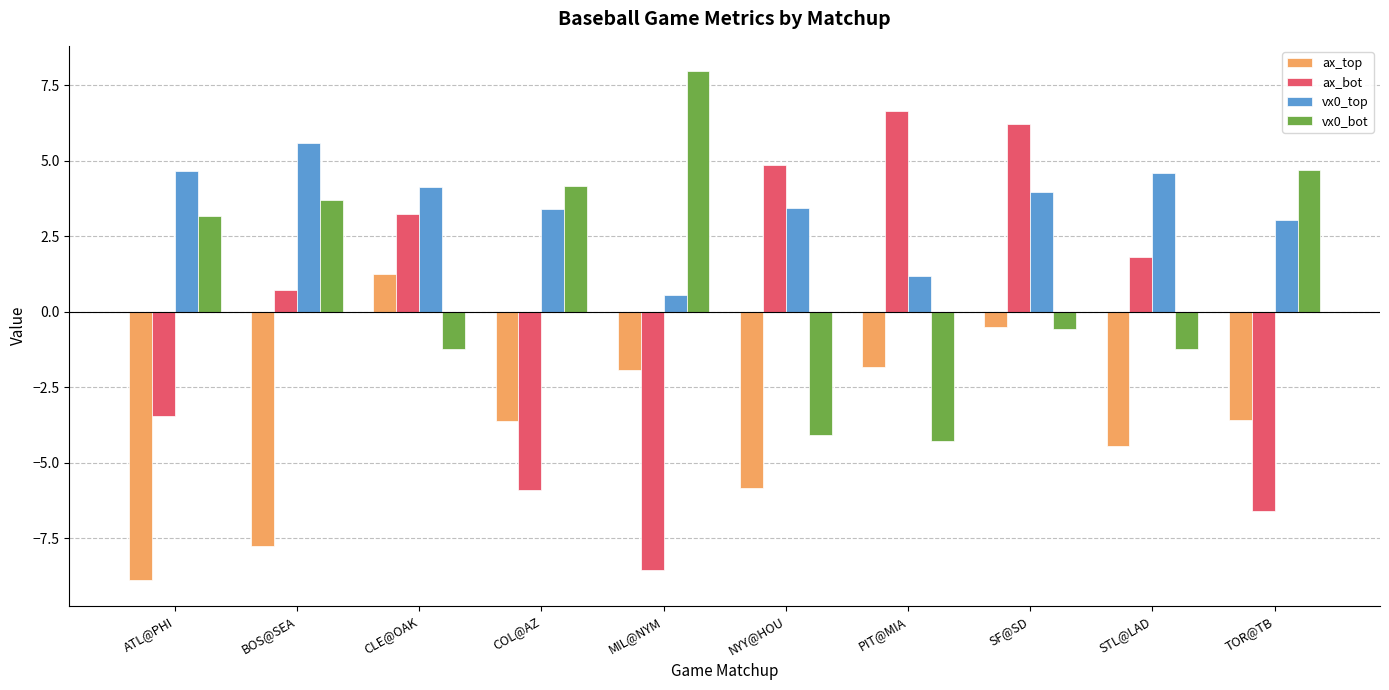

What is the sum of all vx0_top values?

34.5